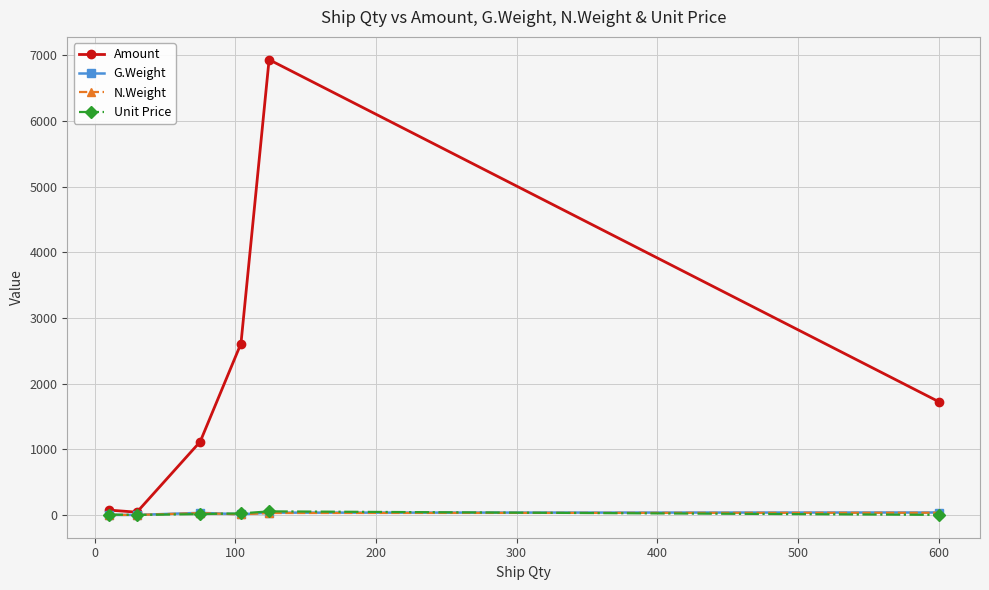

Which series has the widest spread of values?

Amount